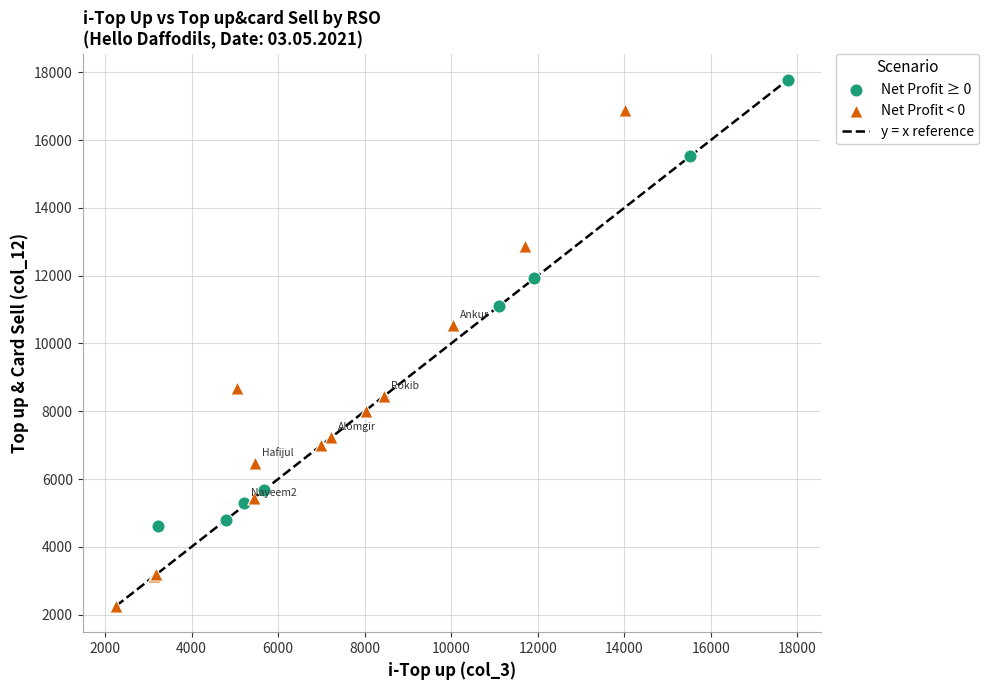

Which series contains the highest Y value?

Net Profit ≥ 0